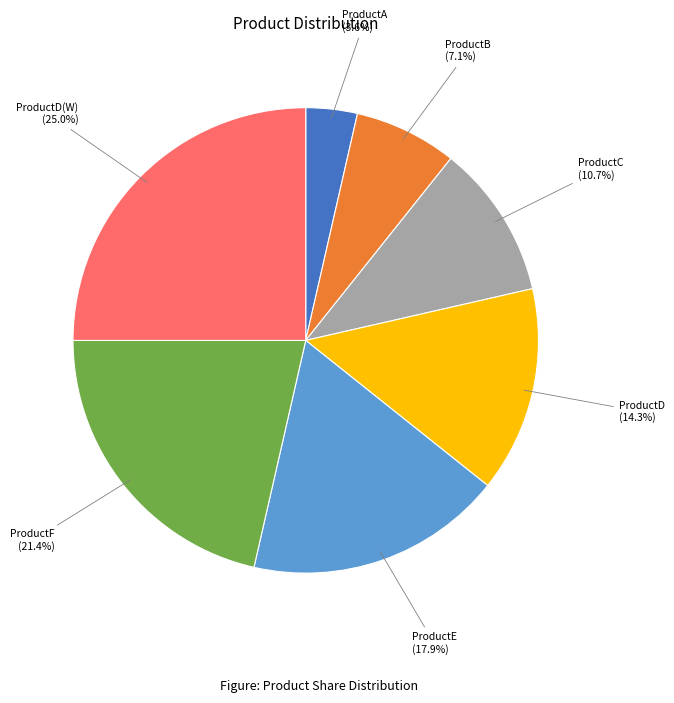

Is there any slice that represents more than half of the pie?

No